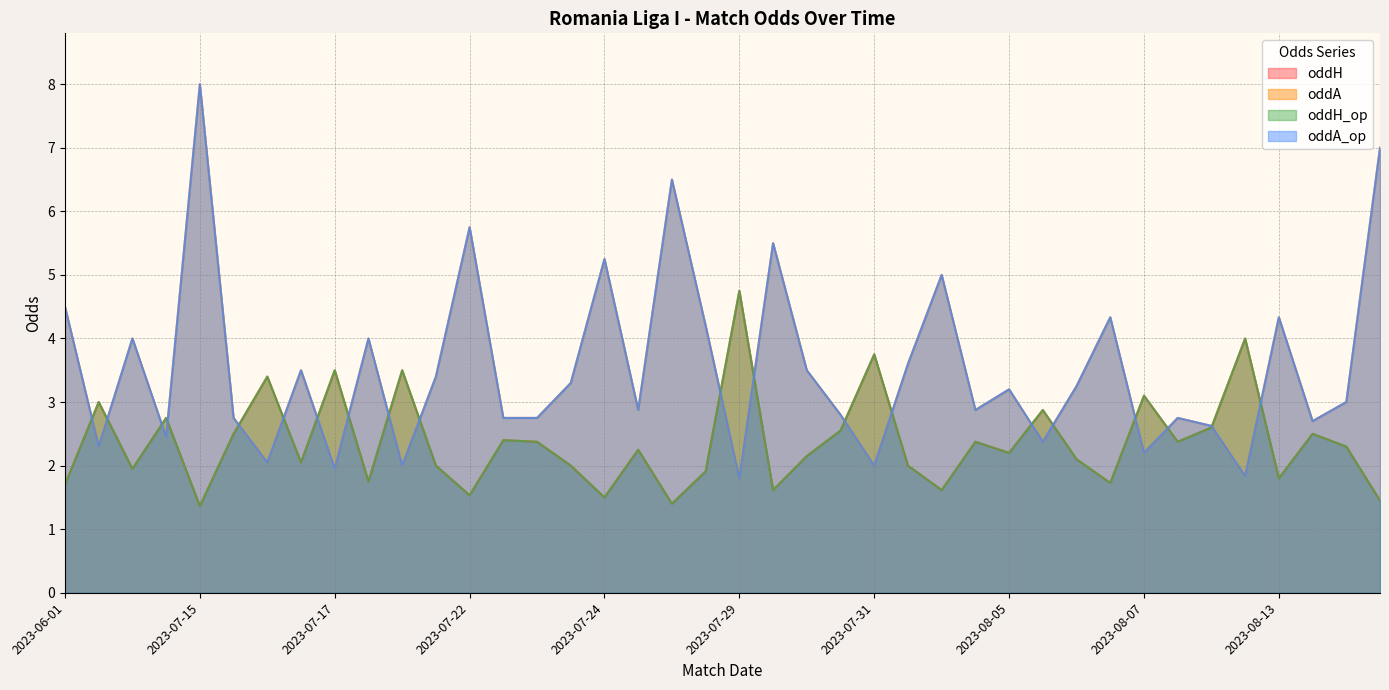

What is the average value of the oddA series?

3.5